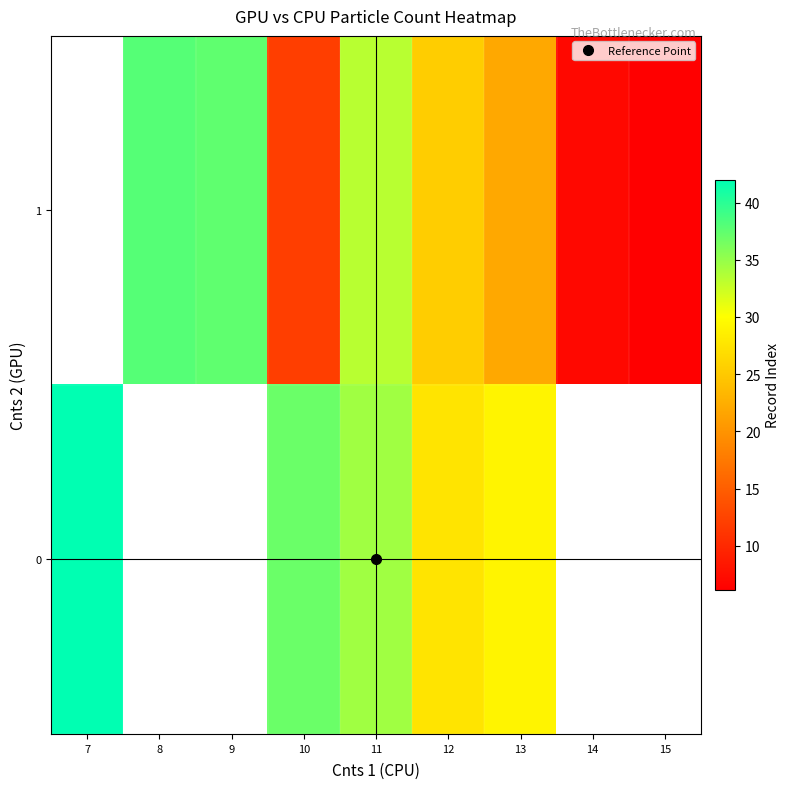

Which category has the highest value in the row_0 series?

7